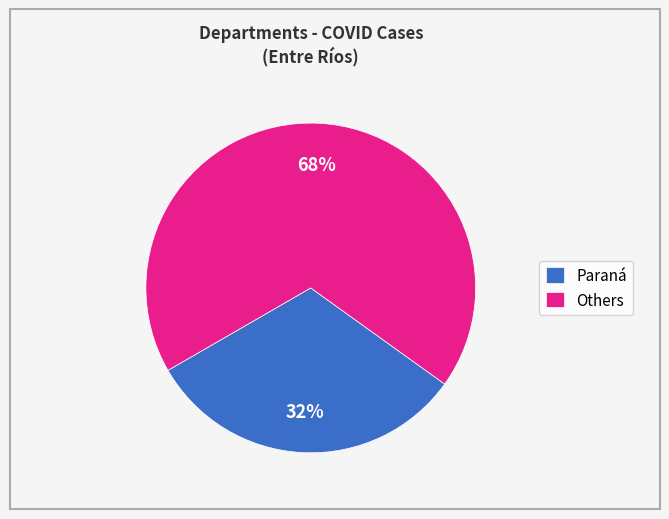

Between Paraná and Others, which is larger?

Others